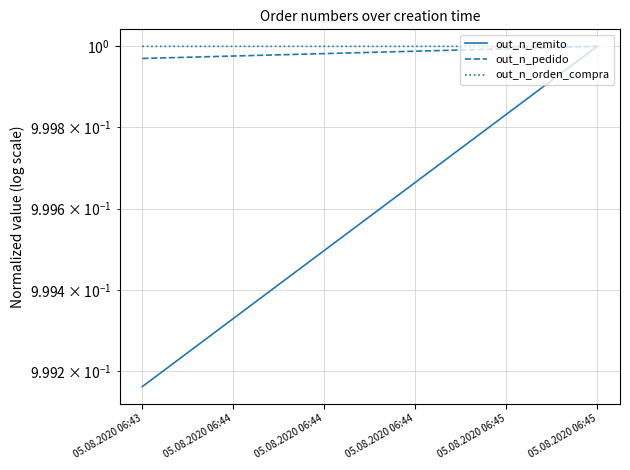

What is the value of the out_n_orden_compra point at the 4th from the left?

1.0